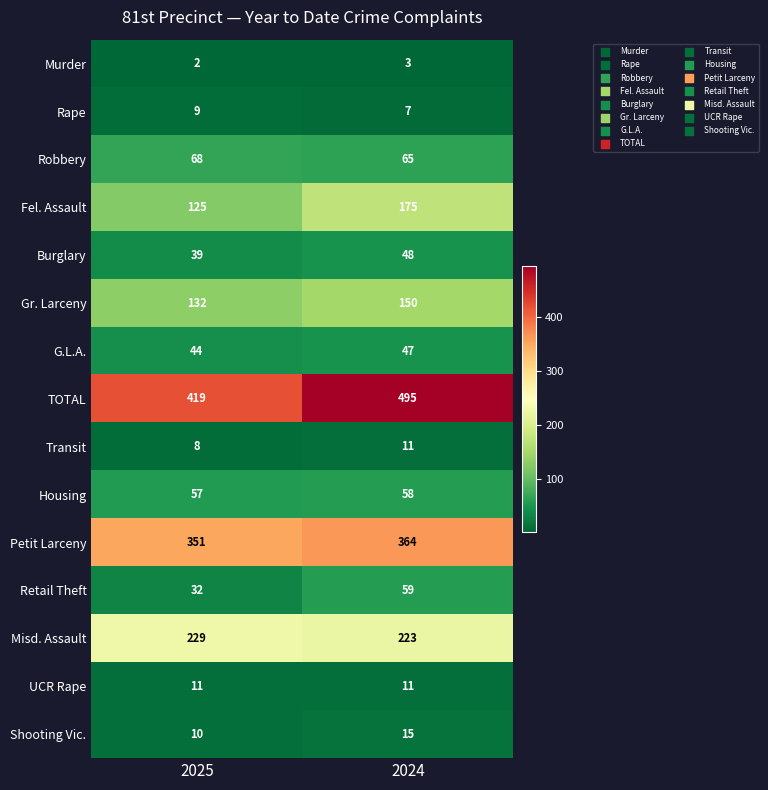

Which series has the largest total across all categories?

TOTAL